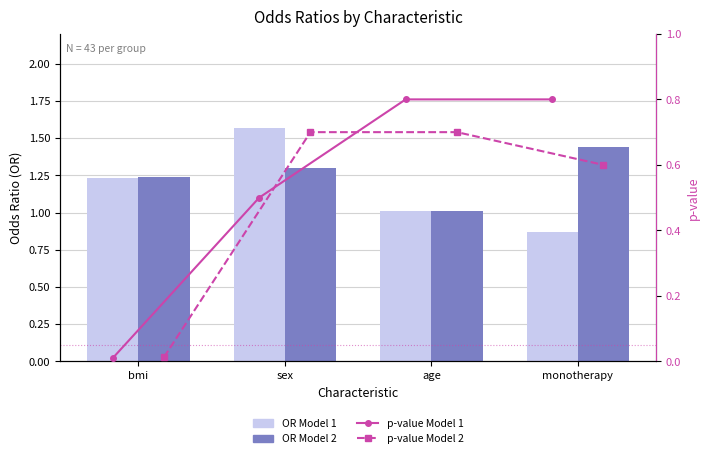

Reading left to right, what are all the values shown in this chart?

OR Model 1: 1.2	1.6	1.0	0.9
OR Model 2: 1.2	1.3	1.0	1.4
p-value Model 1: 0.0	0.5	0.8	0.8
p-value Model 2: 0.0	0.7	0.7	0.6